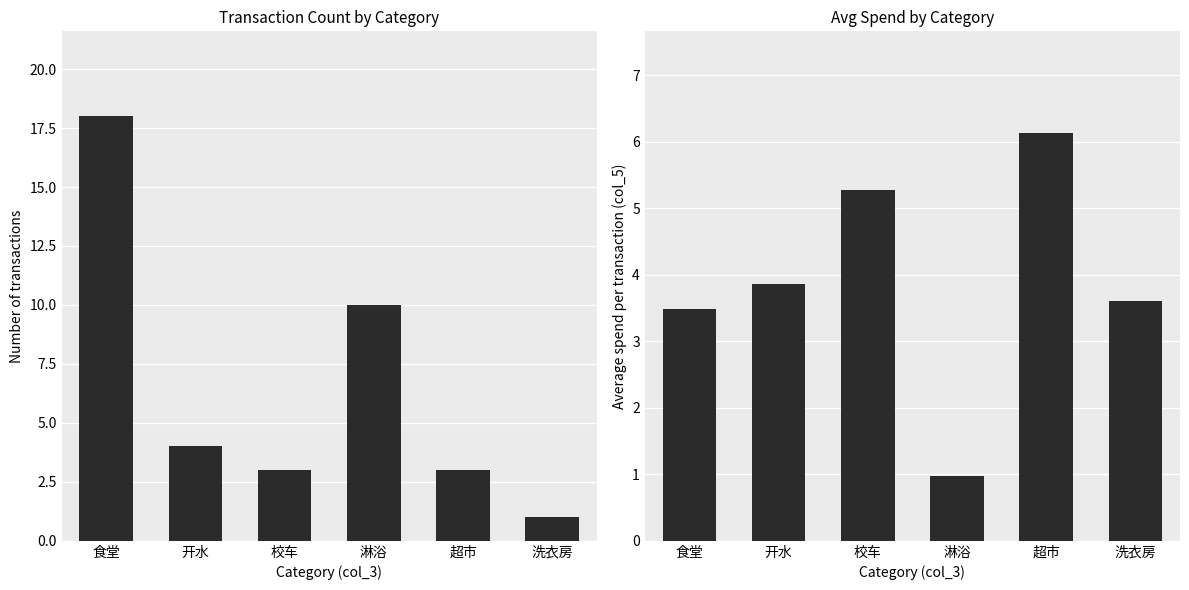

The Transaction count series shows 1.4 at 校车. True or false?

False